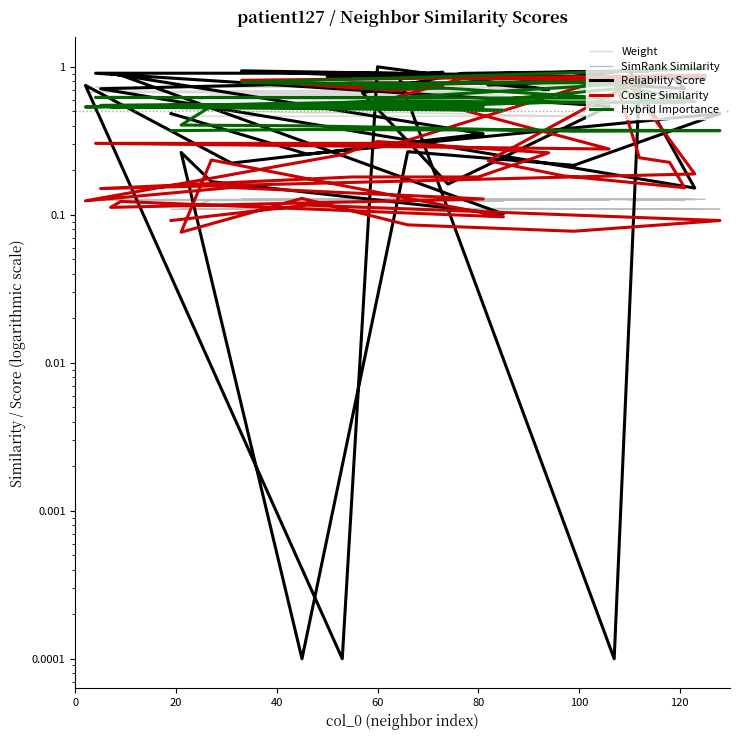

True or false: SimRank Similarity has a value of 0.2 at 20.

False